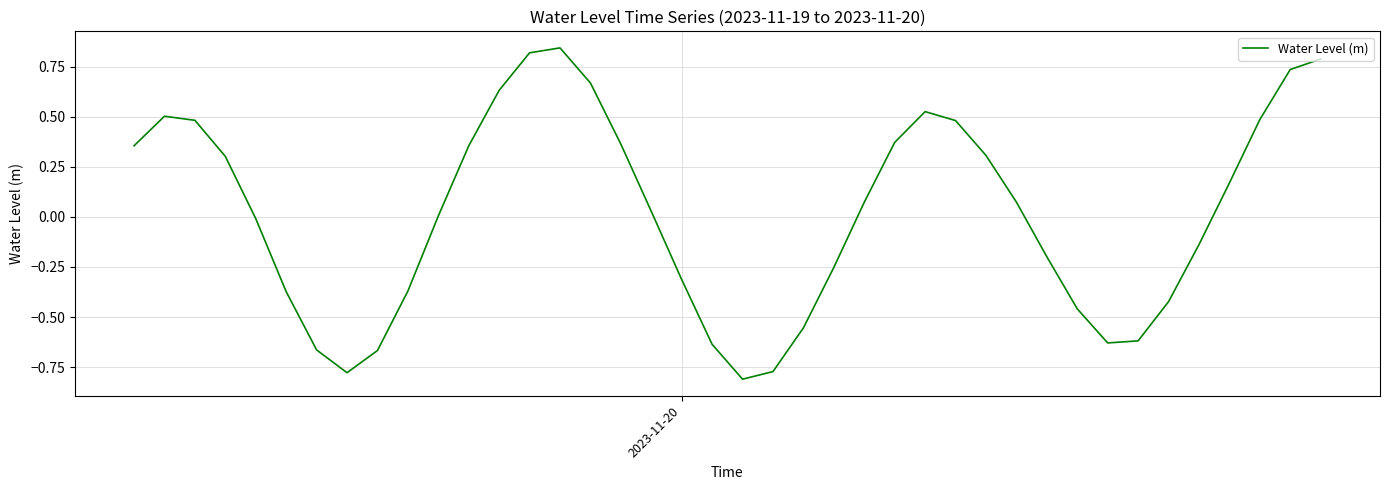

How many points are lower than both their immediate neighbors (excluding endpoints)?

3